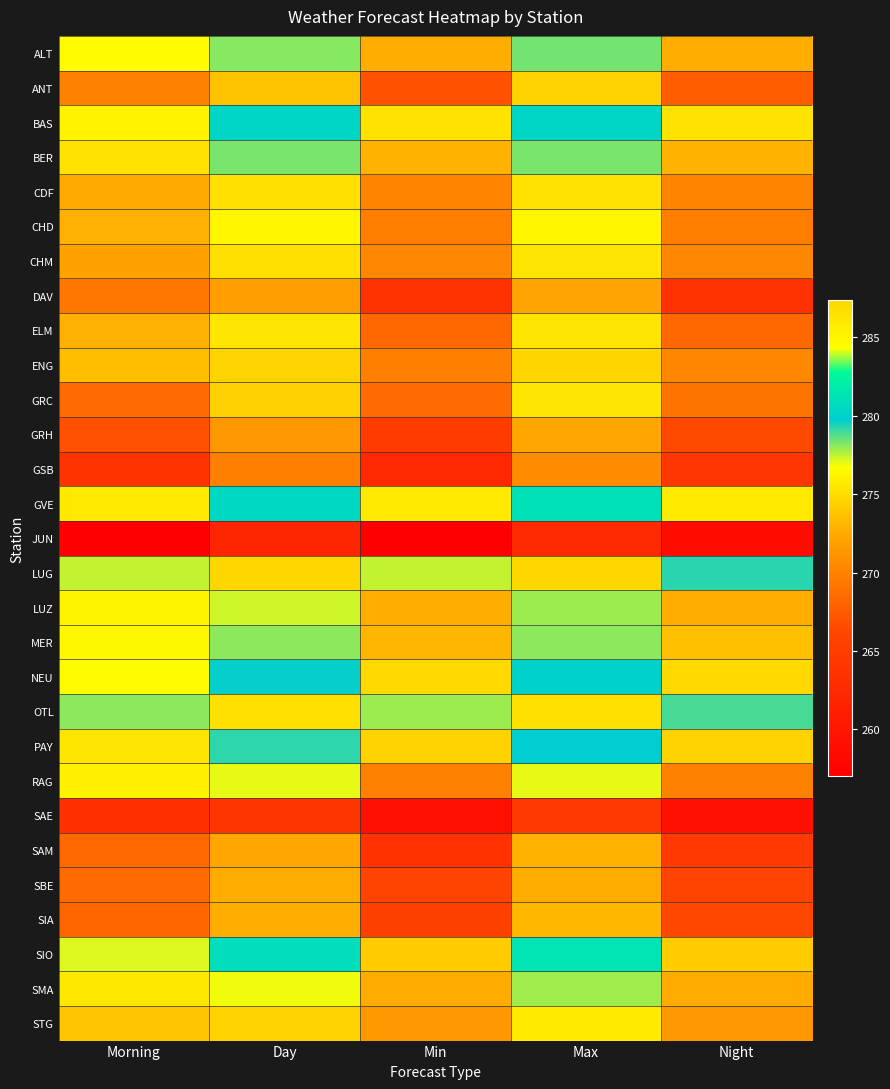

Reading left to right, transcribe all the data shown in this chart.

ALT: Morning=276.5	Day=278.1	Min=272.6	Max=278.4	Night=272.6
ANT: Morning=270.0	Day=273.7	Min=266.9	Max=274.4	Night=267.6
BAS: Morning=276.1	Day=280.3	Min=275.4	Max=280.3	Night=275.4
BER: Morning=275.4	Day=278.3	Min=272.9	Max=278.3	Night=272.9
CDF: Morning=272.4	Day=275.2	Min=270.2	Max=275.3	Night=270.2
CHD: Morning=272.8	Day=276.3	Min=269.8	Max=276.3	Night=269.8
CHM: Morning=272.0	Day=275.2	Min=270.3	Max=275.5	Night=270.3
DAV: Morning=269.3	Day=271.8	Min=263.6	Max=272.2	Night=263.6
ELM: Morning=272.8	Day=275.4	Min=268.3	Max=275.4	Night=268.3
ENG: Morning=273.4	Day=274.6	Min=269.9	Max=274.7	Night=270.3
GRC: Morning=268.5	Day=274.4	Min=268.5	Max=275.5	Night=269.1
GRH: Morning=266.8	Day=271.4	Min=264.9	Max=272.4	Night=266.4
GSB: Morning=263.8	Day=269.9	Min=262.3	Max=270.6	Night=264.2
GVE: Morning=275.7	Day=280.5	Min=275.7	Max=281.1	Night=275.7
JUN: Morning=257.0	Day=262.0	Min=257.0	Max=262.6	Night=258.7
LUG: Morning=277.4	Day=287.4	Min=277.4	Max=287.4	Night=279.3
LUZ: Morning=276.2	Day=277.3	Min=272.7	Max=277.9	Night=272.7
MER: Morning=276.4	Day=278.1	Min=273.0	Max=278.1	Night=273.6
NEU: Morning=276.6	Day=279.7	Min=274.8	Max=280.0	Night=274.8
OTL: Morning=278.1	Day=286.6	Min=277.9	Max=286.6	Night=278.9
PAY: Morning=275.5	Day=279.2	Min=274.5	Max=279.8	Night=274.5
RAG: Morning=276.1	Day=277.0	Min=269.9	Max=277.0	Night=269.9
SAE: Morning=263.4	Day=264.1	Min=259.1	Max=264.6	Night=259.1
SAM: Morning=268.4	Day=272.3	Min=263.7	Max=272.8	Night=264.6
SBE: Morning=268.6	Day=272.6	Min=266.0	Max=272.6	Night=266.0
SIA: Morning=268.2	Day=272.6	Min=265.4	Max=273.1	Night=266.3
SIO: Morning=277.1	Day=280.8	Min=274.2	Max=281.4	Night=274.2
SMA: Morning=275.6	Day=276.9	Min=272.5	Max=277.8	Night=272.5
STG: Morning=273.9	Day=274.5	Min=271.4	Max=275.7	Night=271.4